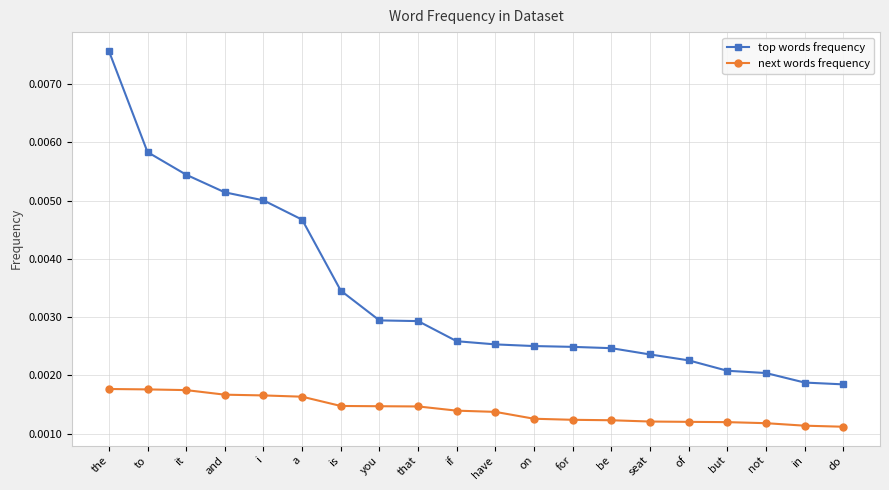

How many series are shown in this chart?

2